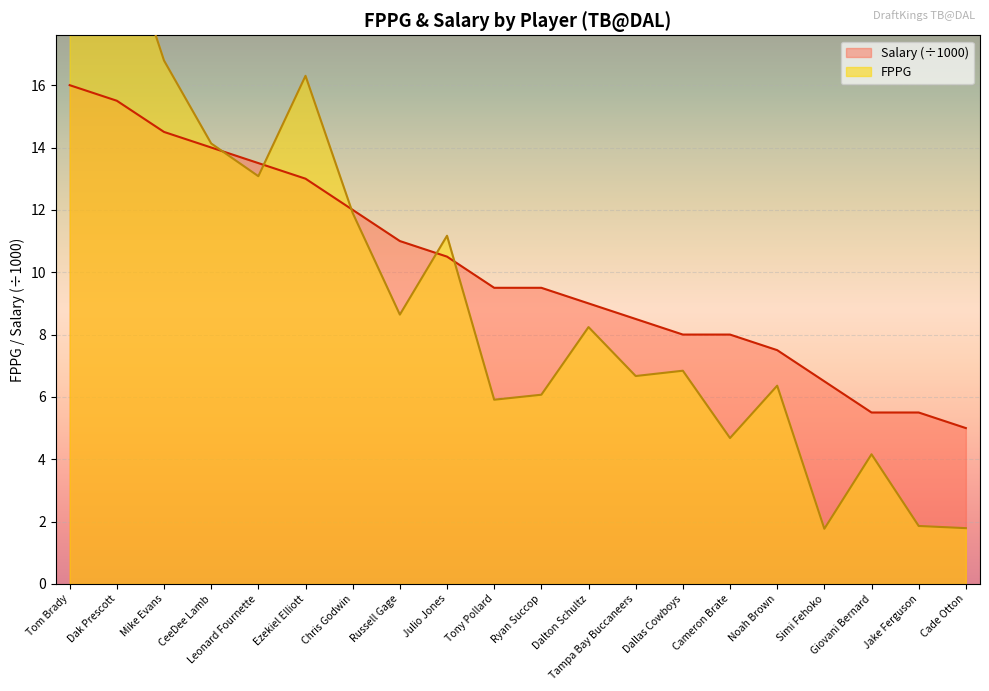

What is the approximate value of Salary at Dallas Cowboys?

8.0